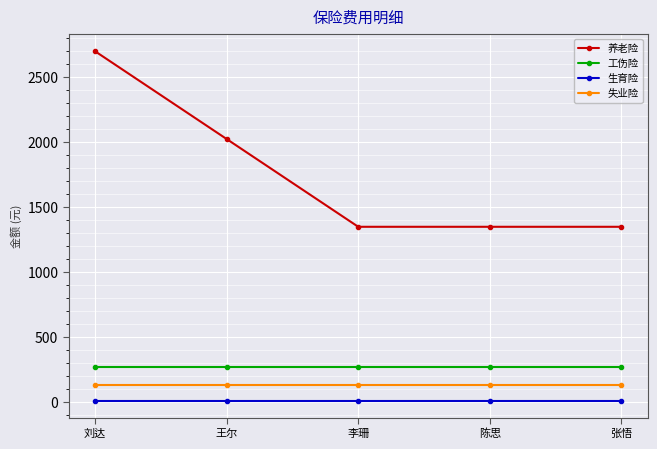

At which category is the sum across all series the highest?

刘达